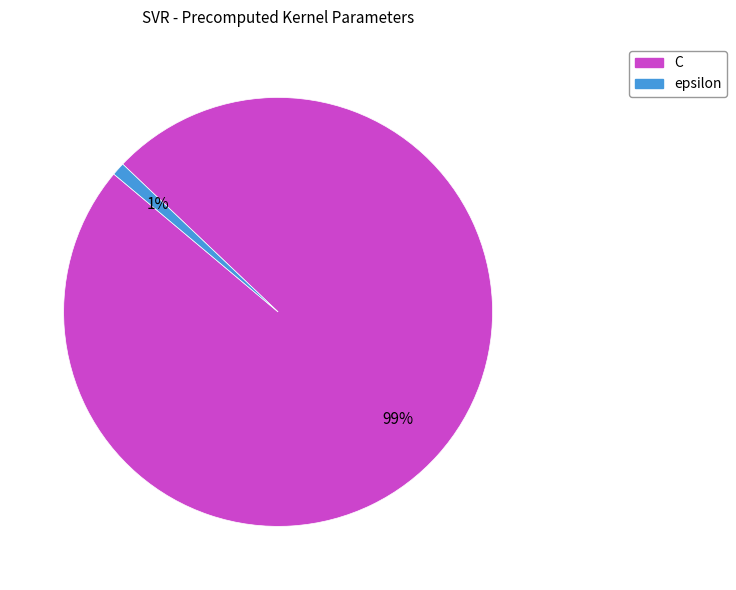

Rank the categories by value from lowest to highest.

epsilon, C